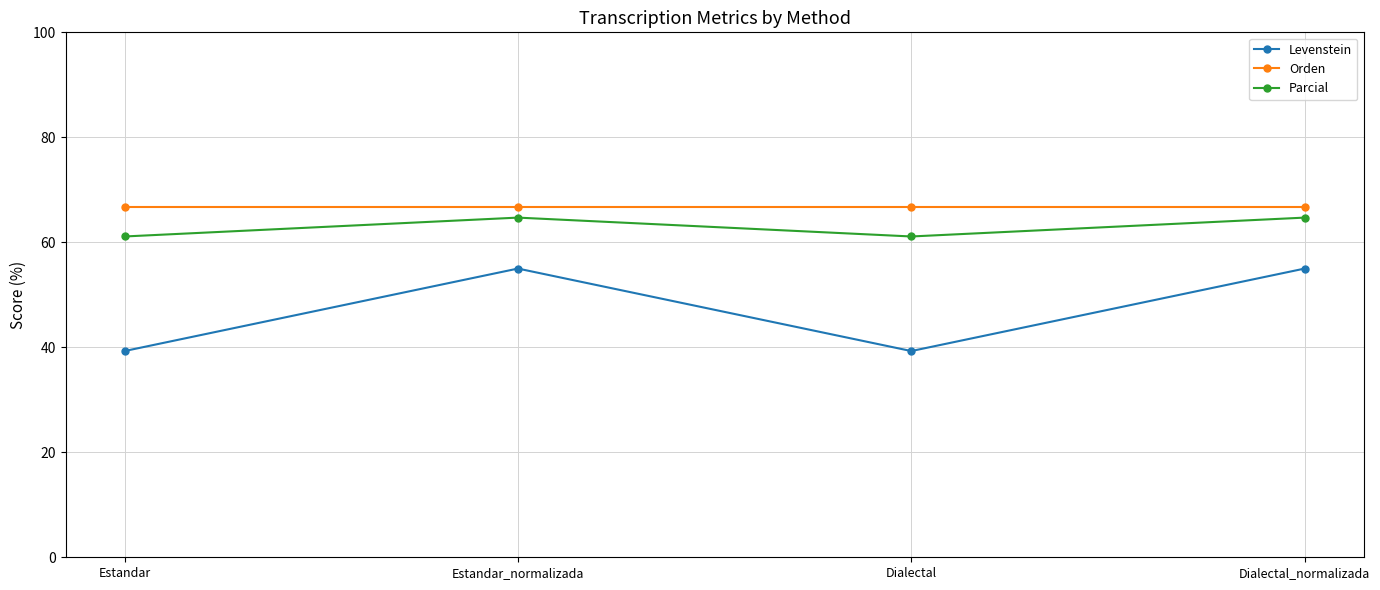

True or false: Orden and Levenstein intersect in this chart.

False